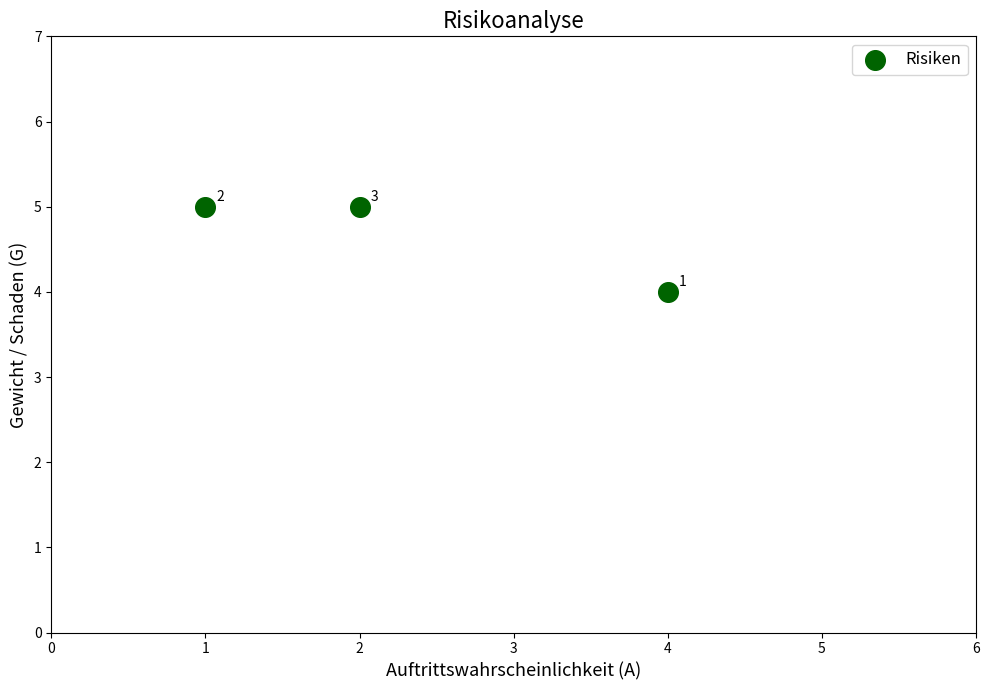

What Y value in the scatter plot is closest to 4?

4